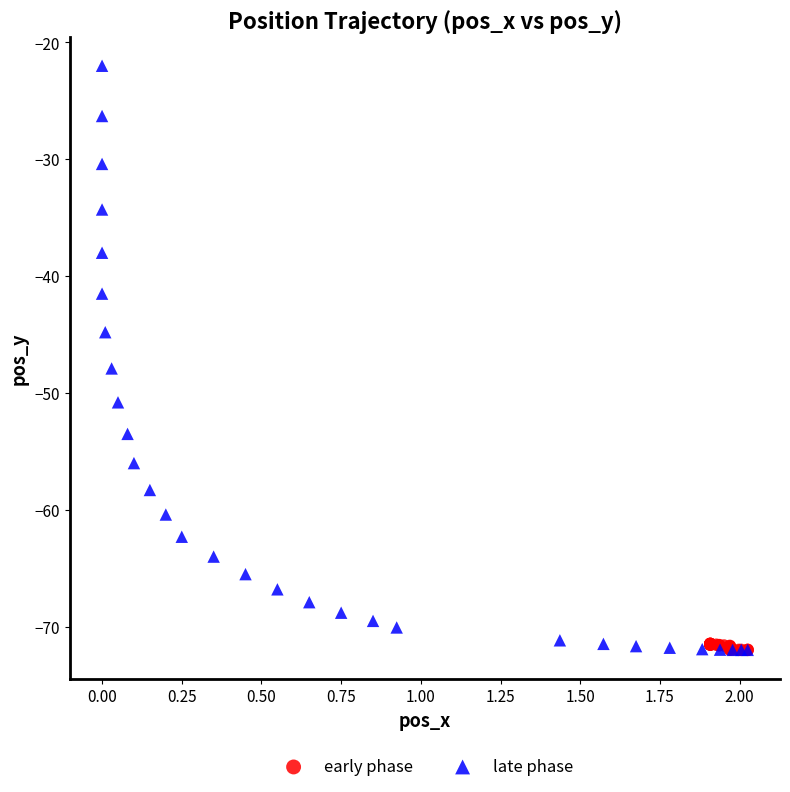

Which series has the largest Y range (max minus min)?

late phase